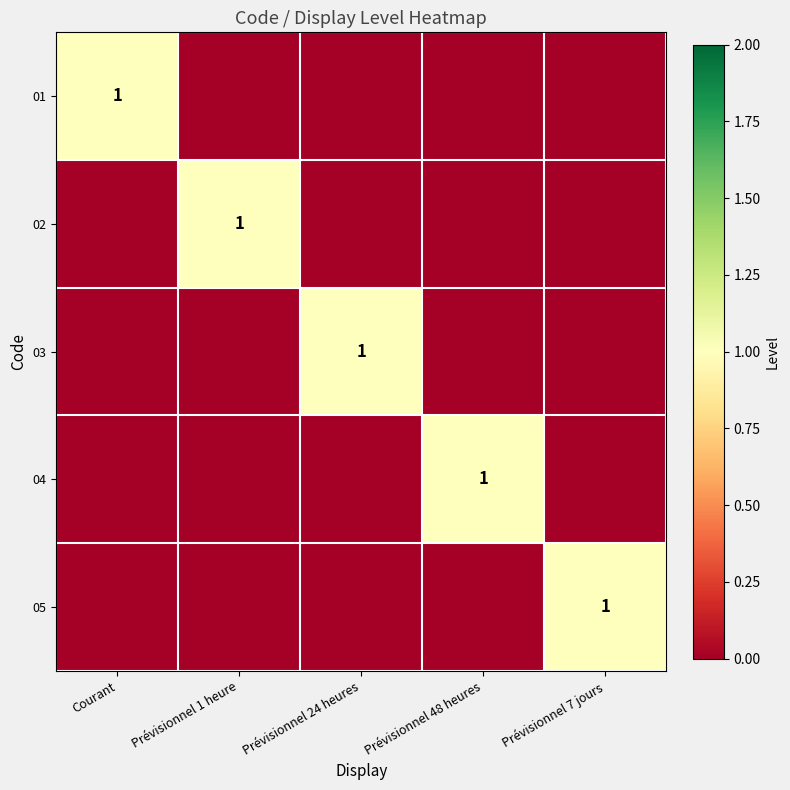

Is it true that 02 equals 0 at Prévisionnel 1 heure?

False